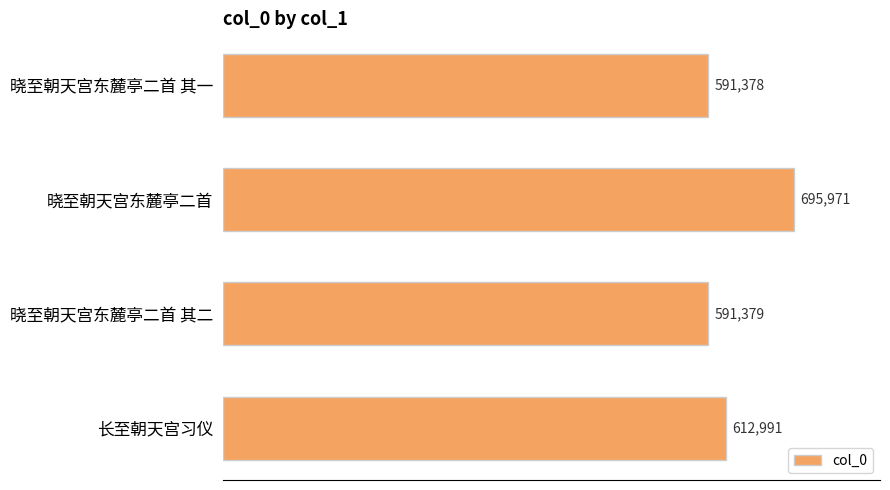

The chart shows a value of 1052616 at 晓至朝天宫东麓亭二首 其二. True or false?

False